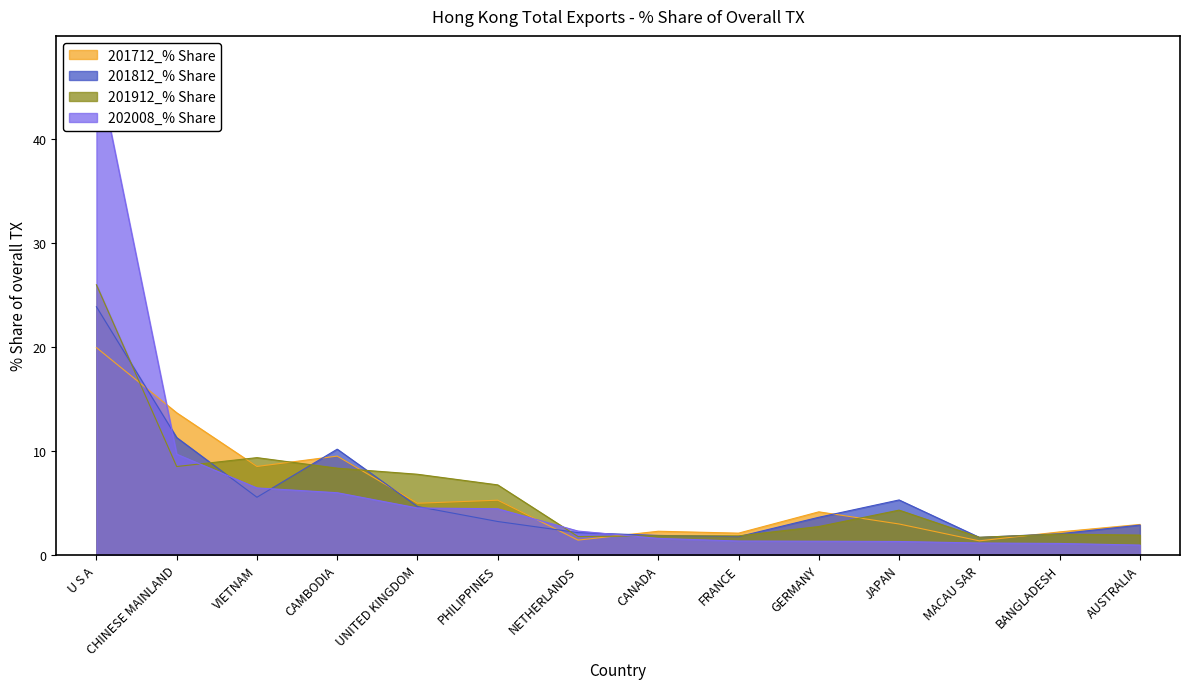

What is the label of the 7th point from the right?

CANADA